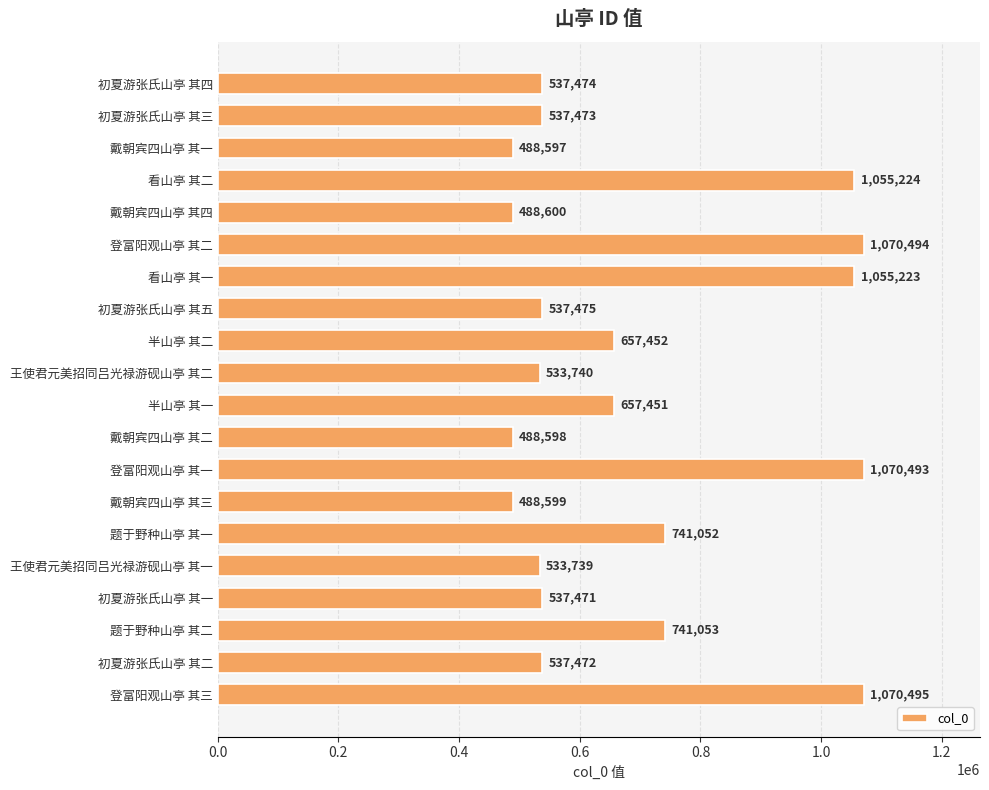

Reading top to bottom, what are all the values shown in this chart?

初夏游张氏山亭 其四=537474	初夏游张氏山亭 其三=537473	戴朝宾四山亭 其一=488597	看山亭 其二=1055224	戴朝宾四山亭 其四=488600	登富阳观山亭 其二=1070494	看山亭 其一=1055223	初夏游张氏山亭 其五=537475	半山亭 其二=657452	王使君元美招同吕光禄游砚山亭 其二=533740	半山亭 其一=657451	戴朝宾四山亭 其二=488598	登富阳观山亭 其一=1070493	戴朝宾四山亭 其三=488599	题于野种山亭 其一=741052	王使君元美招同吕光禄游砚山亭 其一=533739	初夏游张氏山亭 其一=537471	题于野种山亭 其二=741053	初夏游张氏山亭 其二=537472	登富阳观山亭 其三=1070495